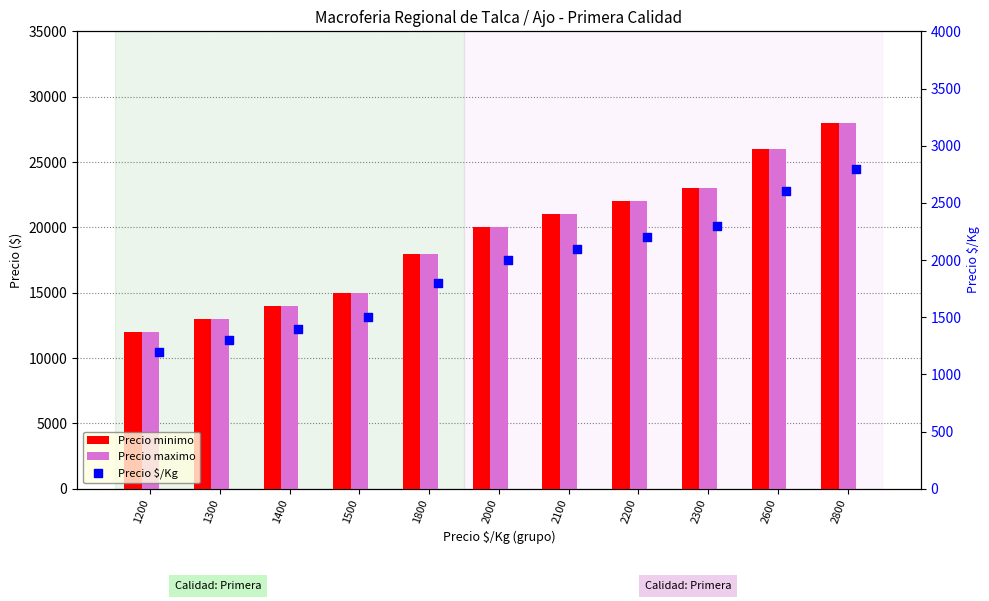

What is the total value across all series at 1200?

25200